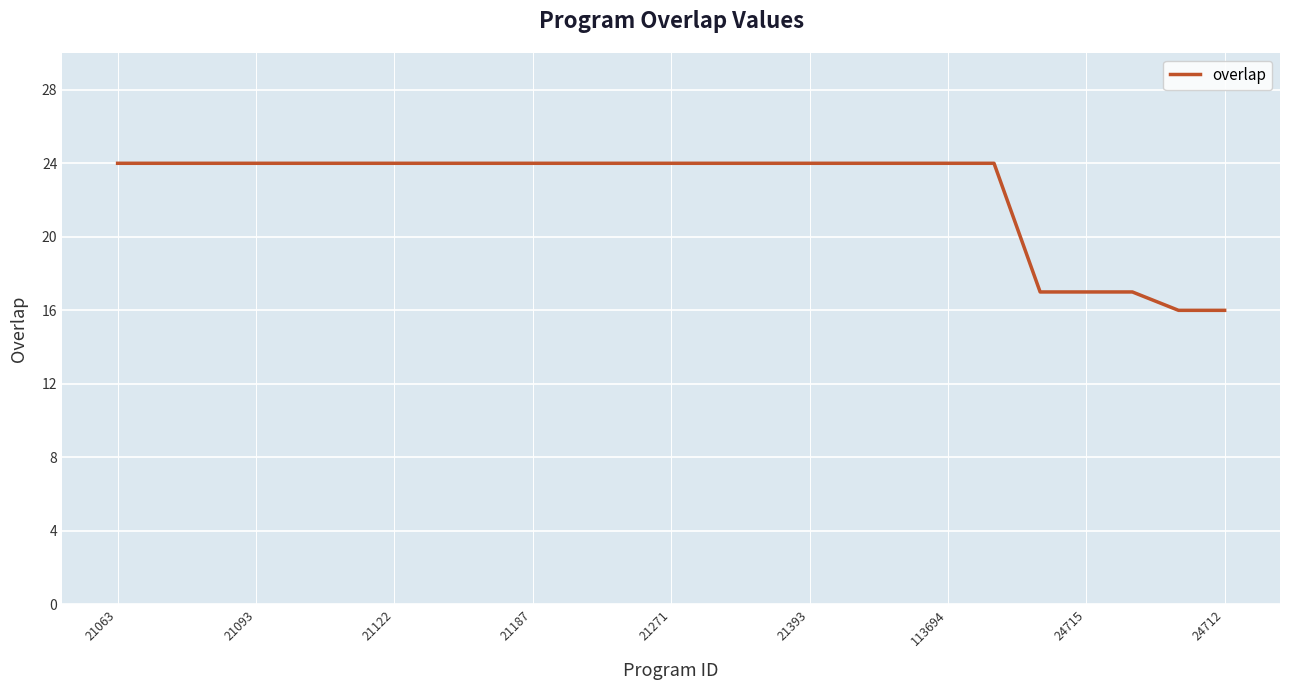

What is the difference between the maximum and minimum values?

8